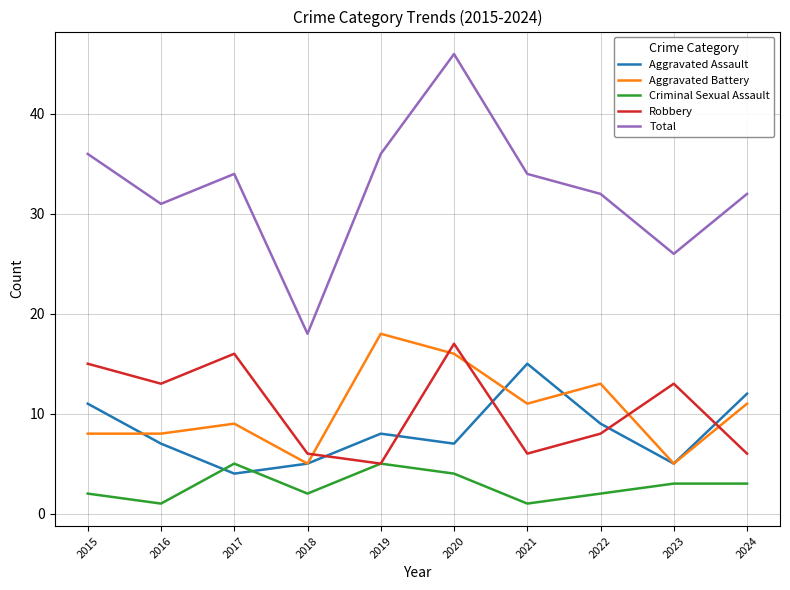

At which label does Total reach its peak?

2020